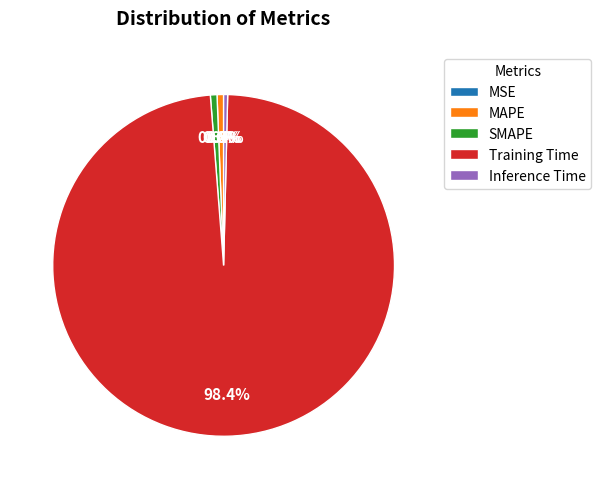

Which category has the biggest portion of the pie?

Training Time